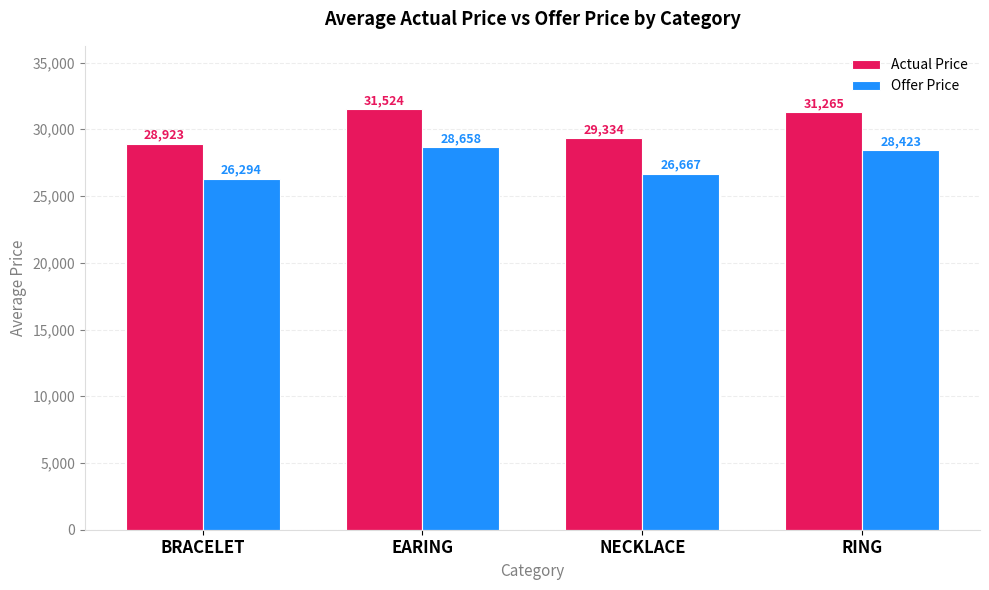

How many distinct data groups are displayed?

2